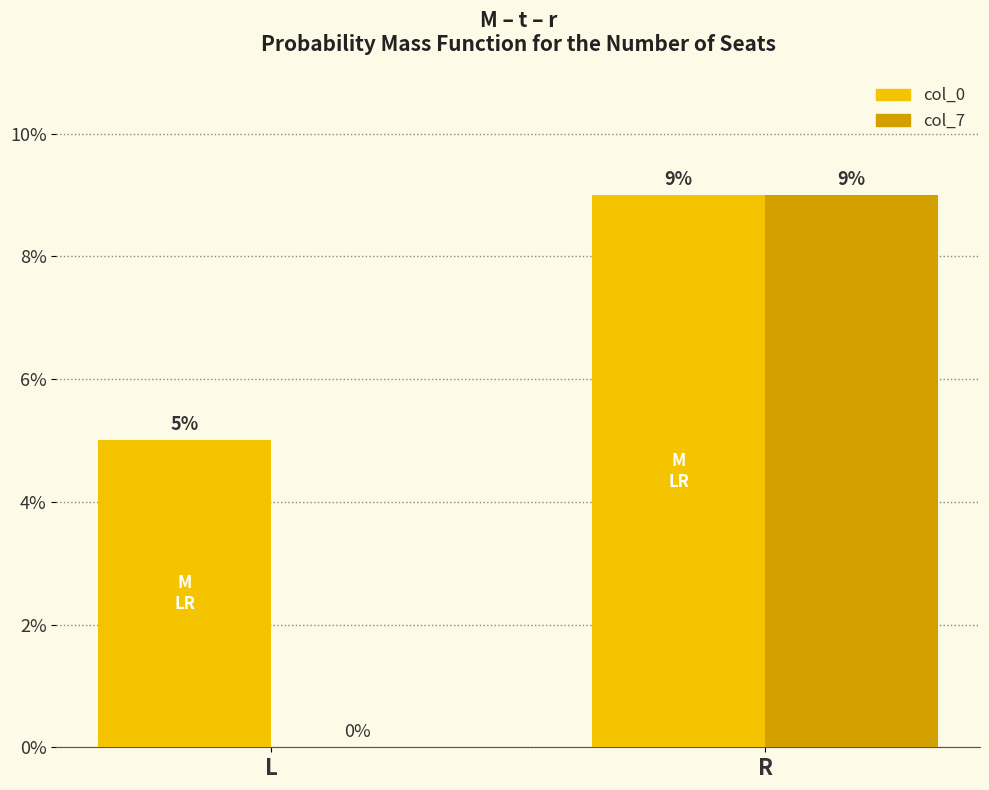

At which label is col_7 closest to 4?

L